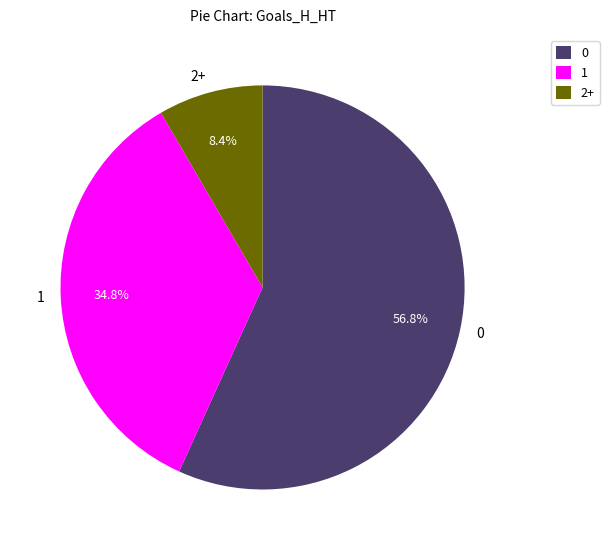

Combined, do 0 and 2+ account for over 50%?

Yes